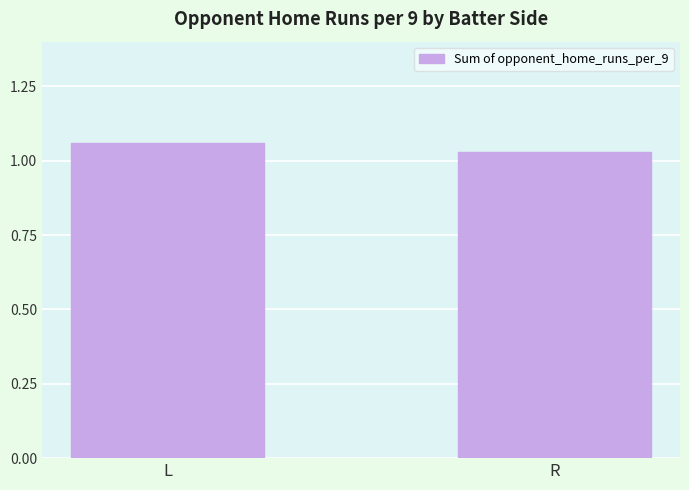

The chart shows a value of 1.7 at L. True or false?

False